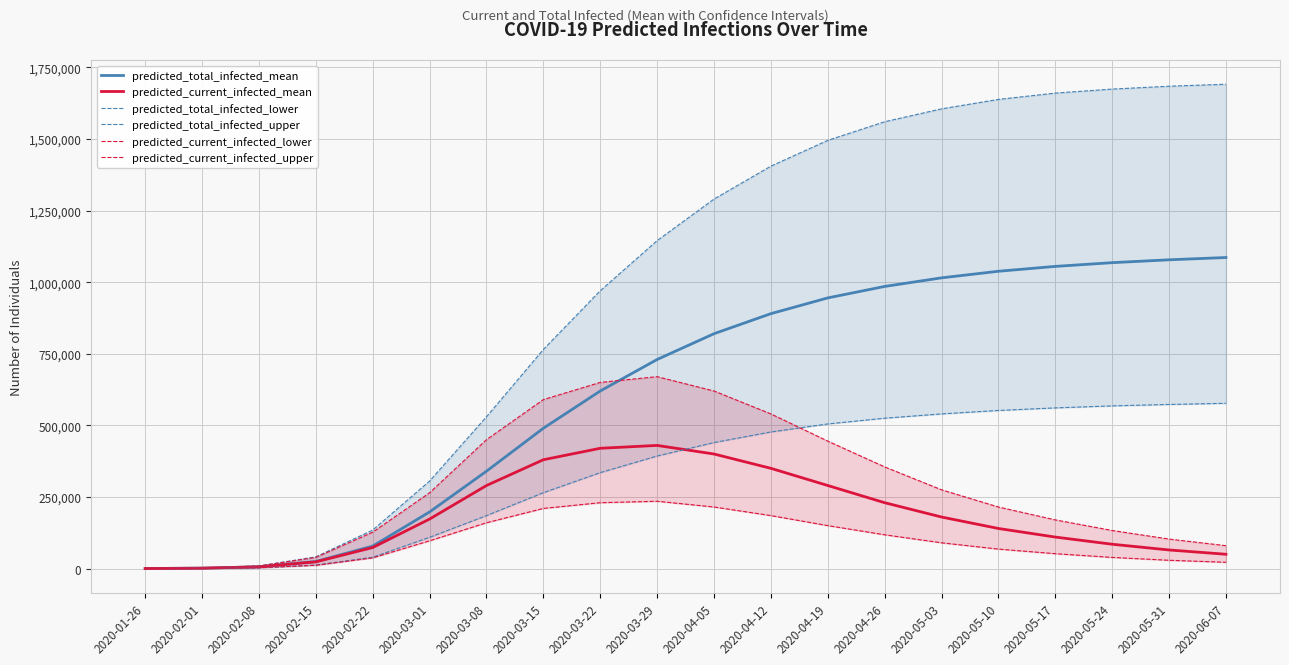

Where is predicted_current_infected_lower nearest to the value 117550?

2020-04-26